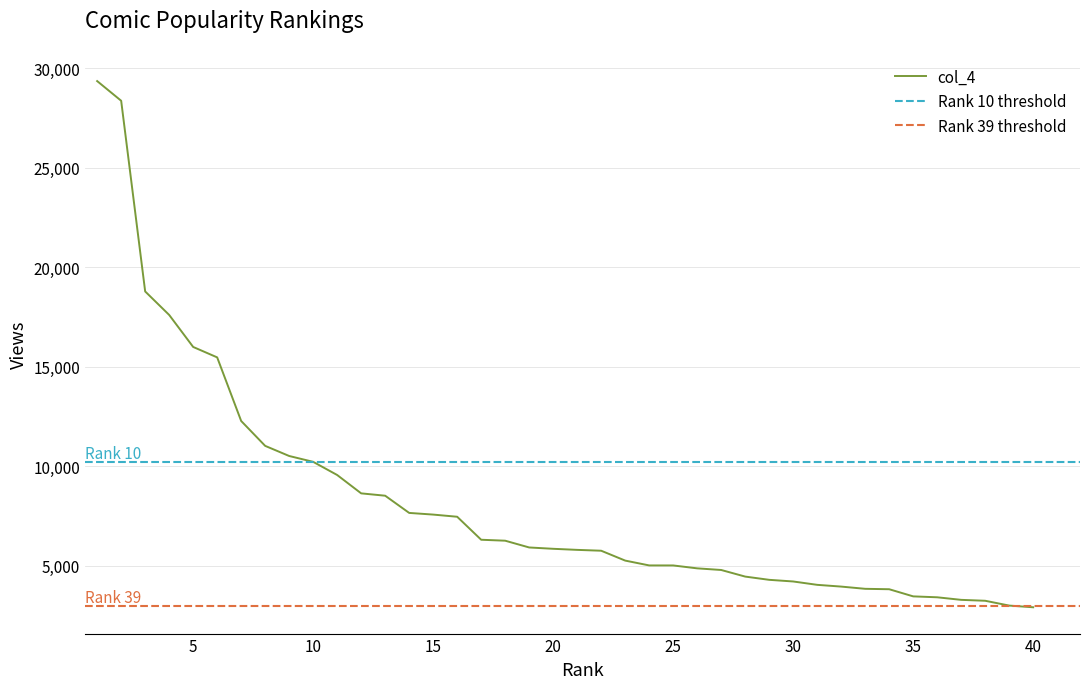

Count the number of values greater than 5848.

19